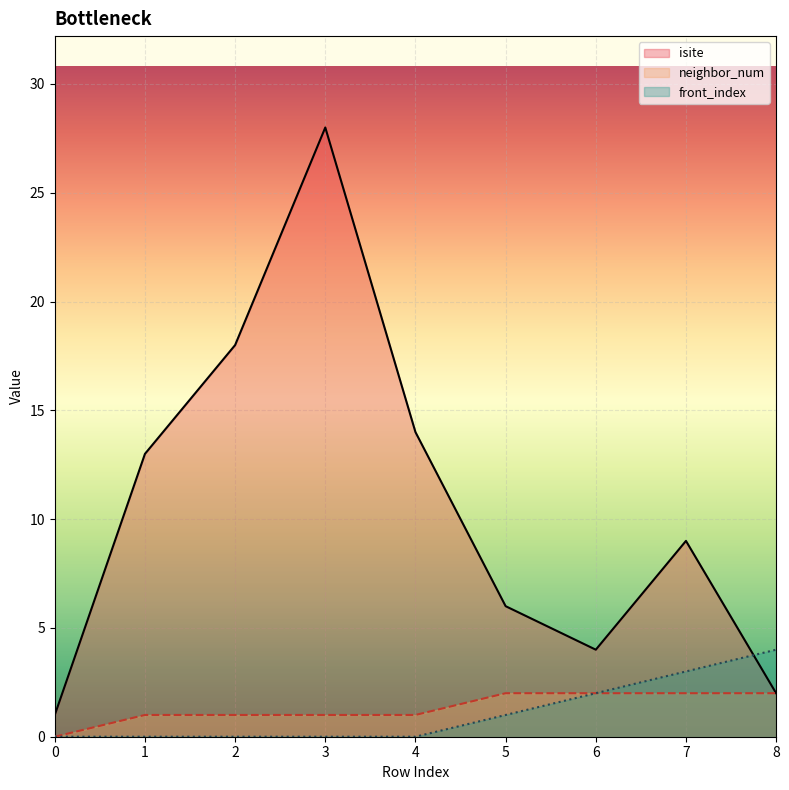

Is the value of isite at 2 greater than the value of front_index at 0?

Yes